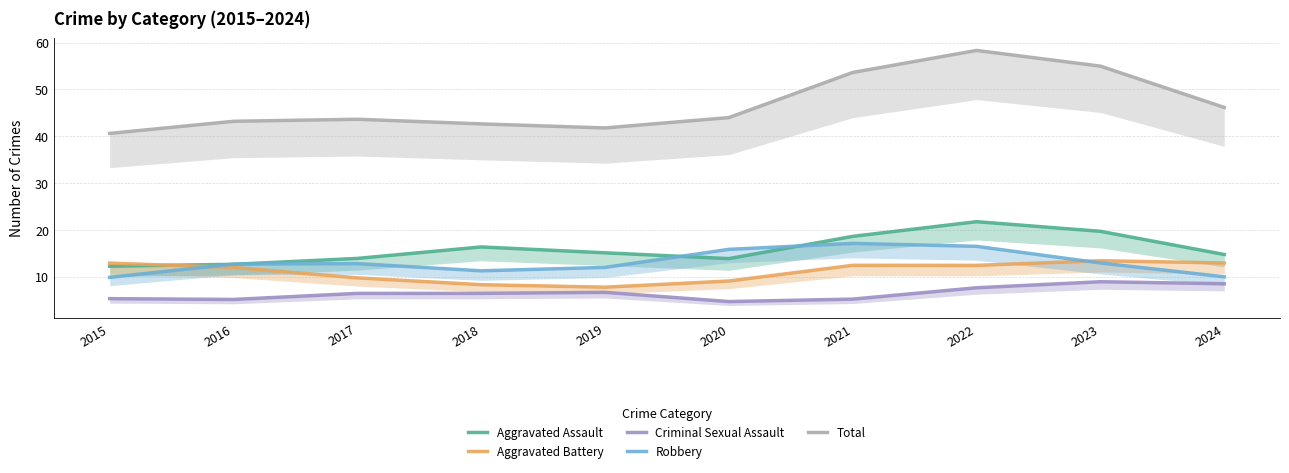

Between 2021 and 2016, which is larger?

2021